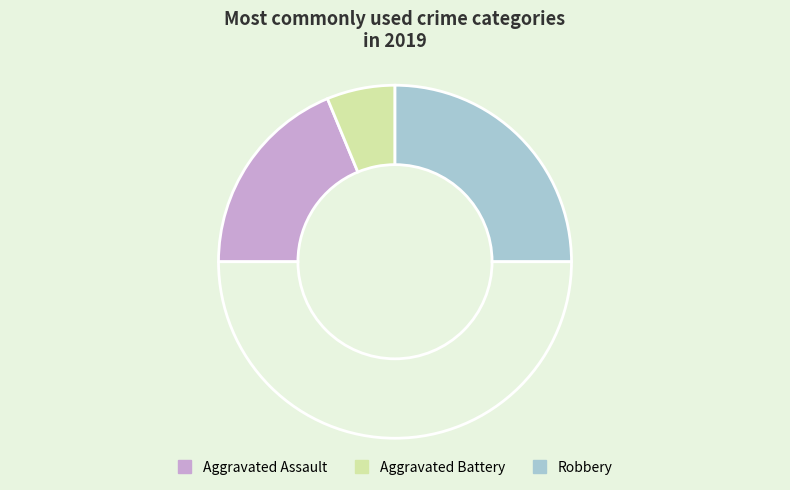

Count the number of slices in the pie.

4